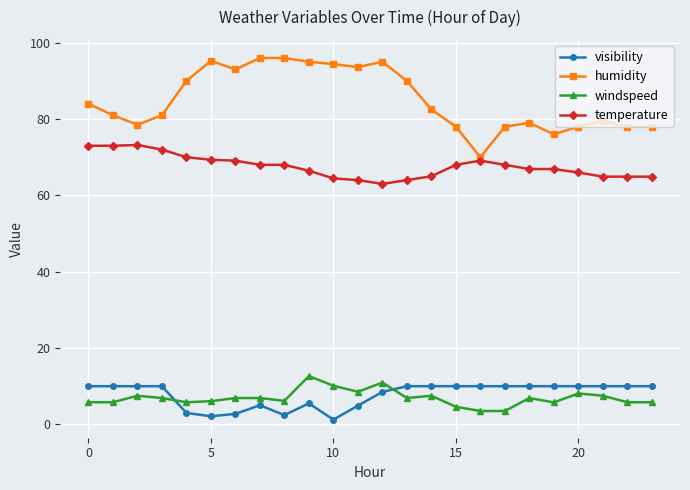

Which series has the largest total across all categories?

humidity